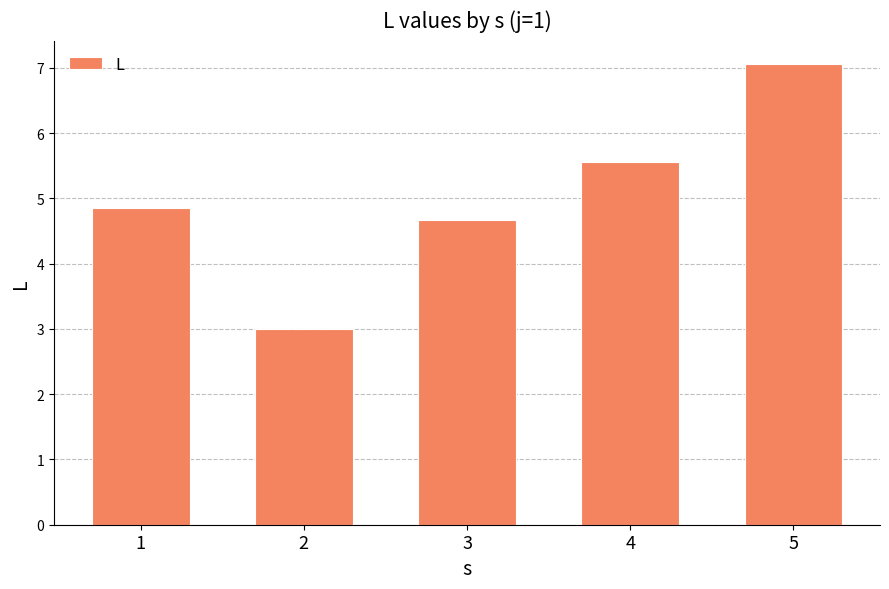

How many bars are there in total?

5